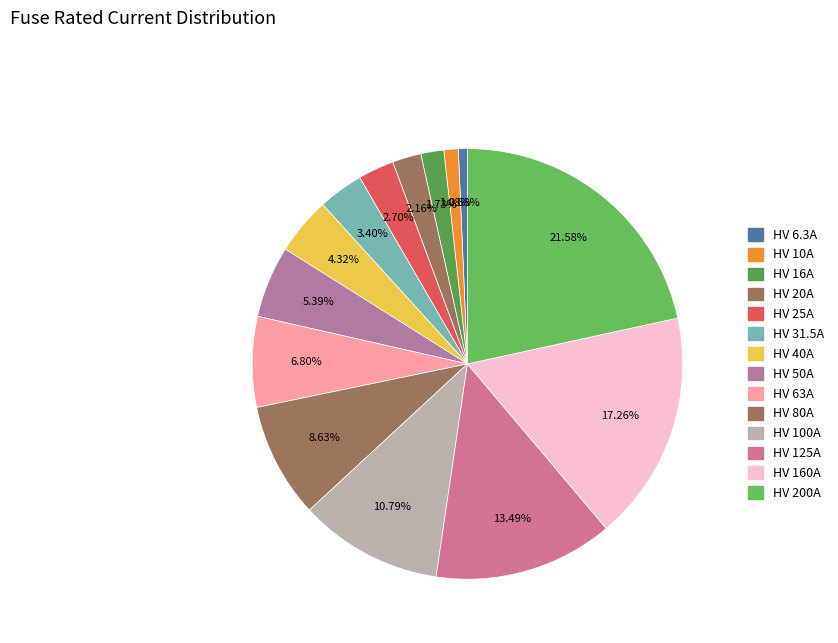

Which slice is the largest?

HV 200A